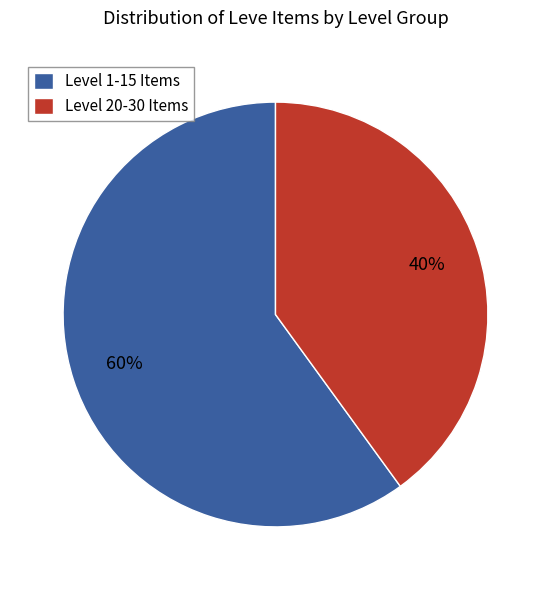

To the nearest percent, what portion does Level 20-30 Items represent?

40%